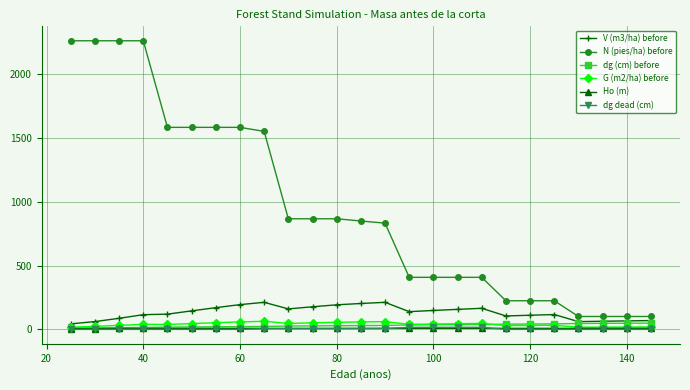

True or false: dg (cm) before and N (pies/ha) before cross at least once.

False